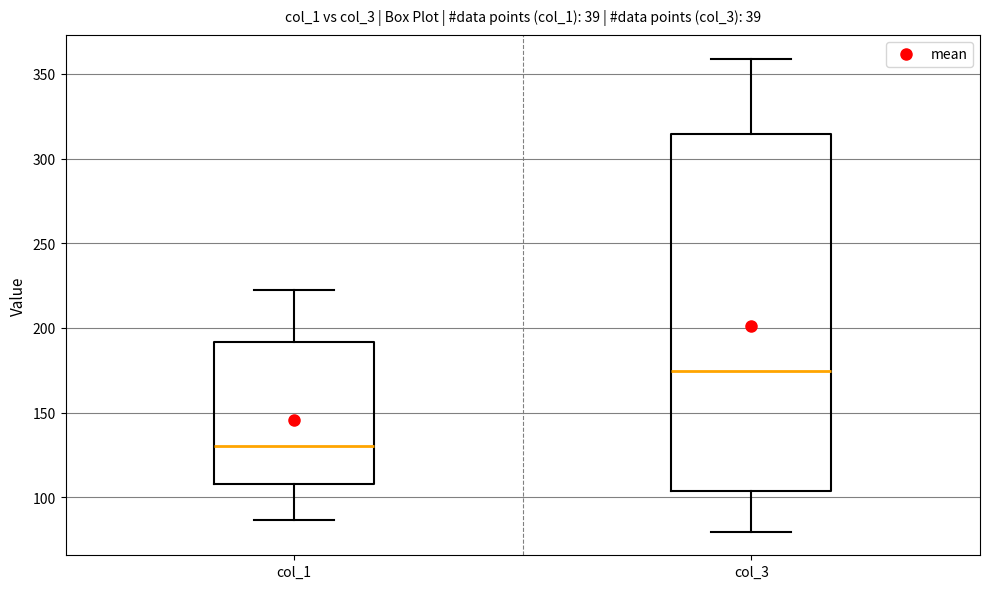

Which box is the tallest, from its lower edge to its upper edge?

col_3